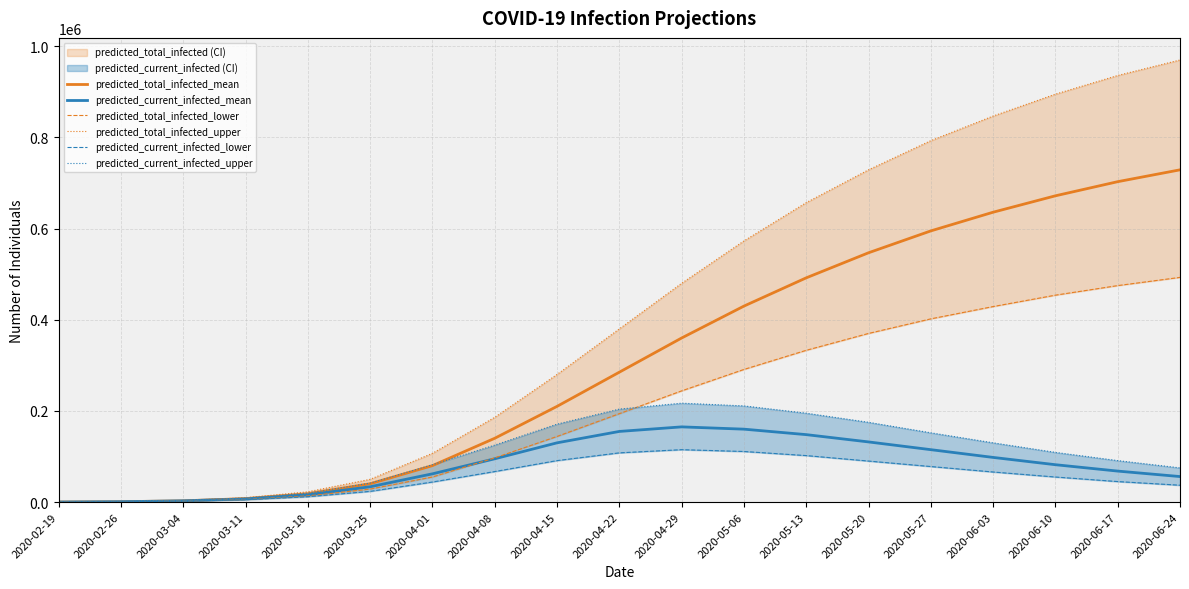

True or false: predicted_total_infected_upper has more than 1 points higher than both neighbors.

False